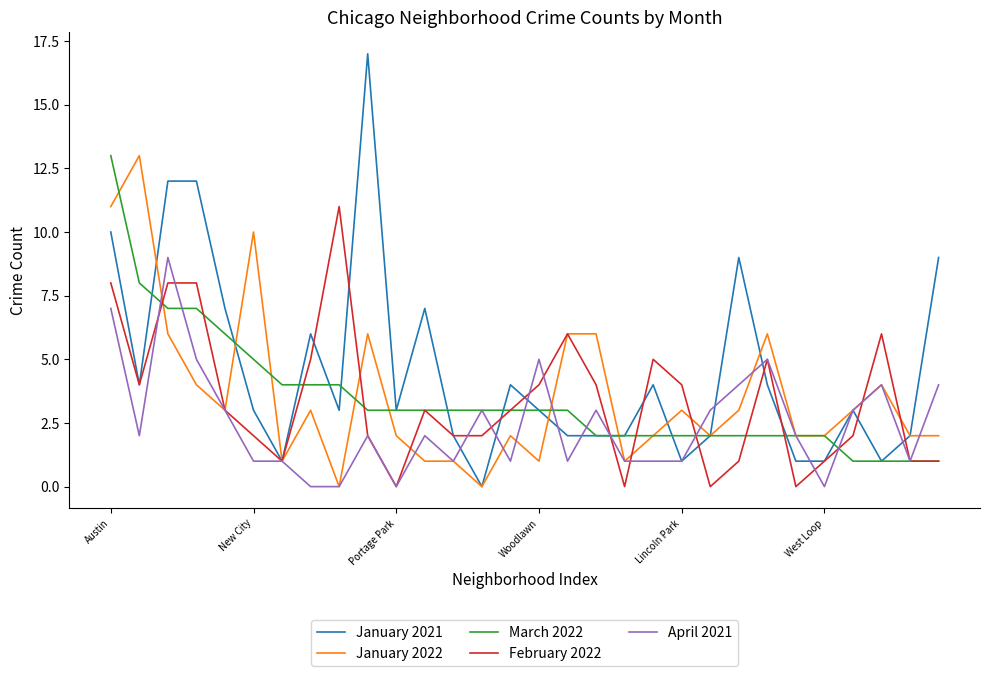

Which series has the largest total across all categories?

January 2021